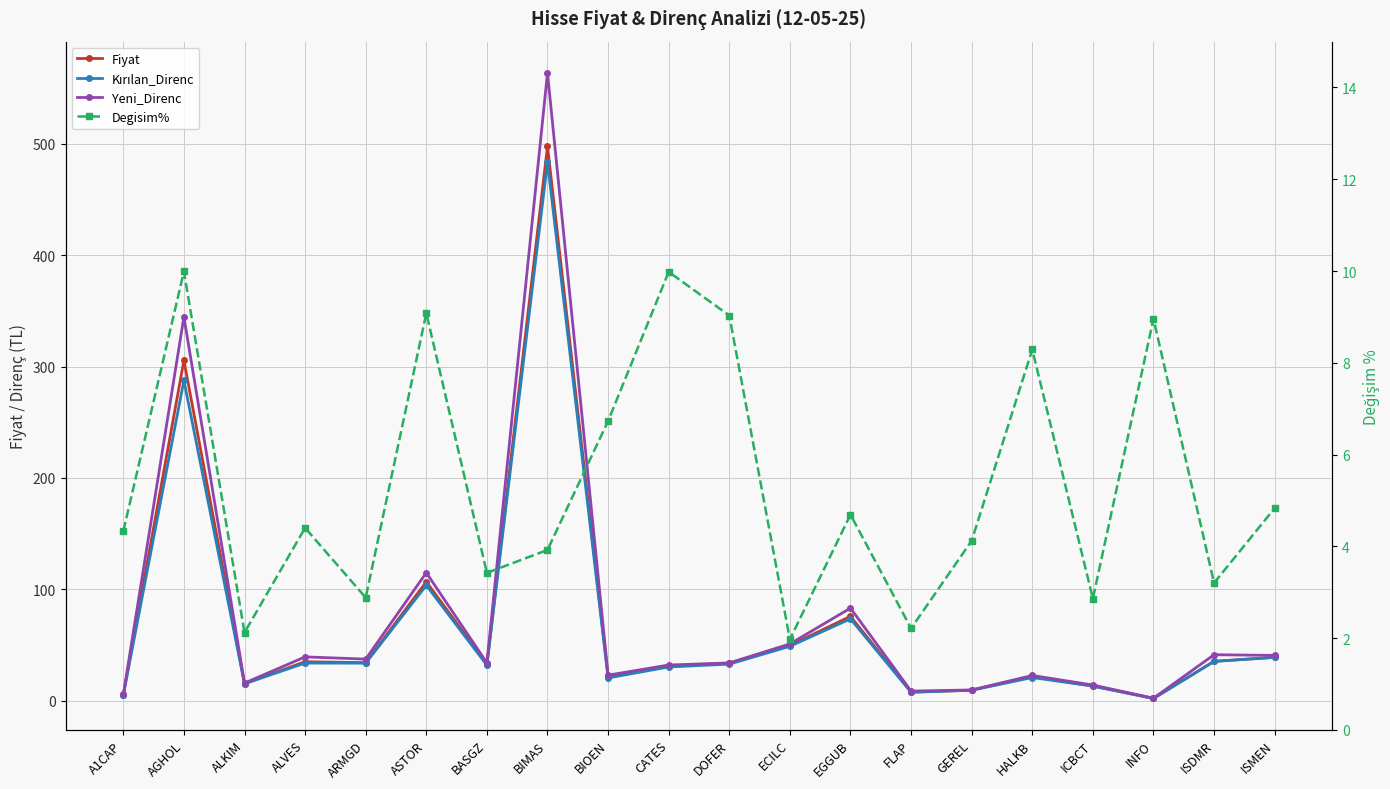

True or false: Kırılan_Direnc has more than 0 points higher than both neighbors.

True